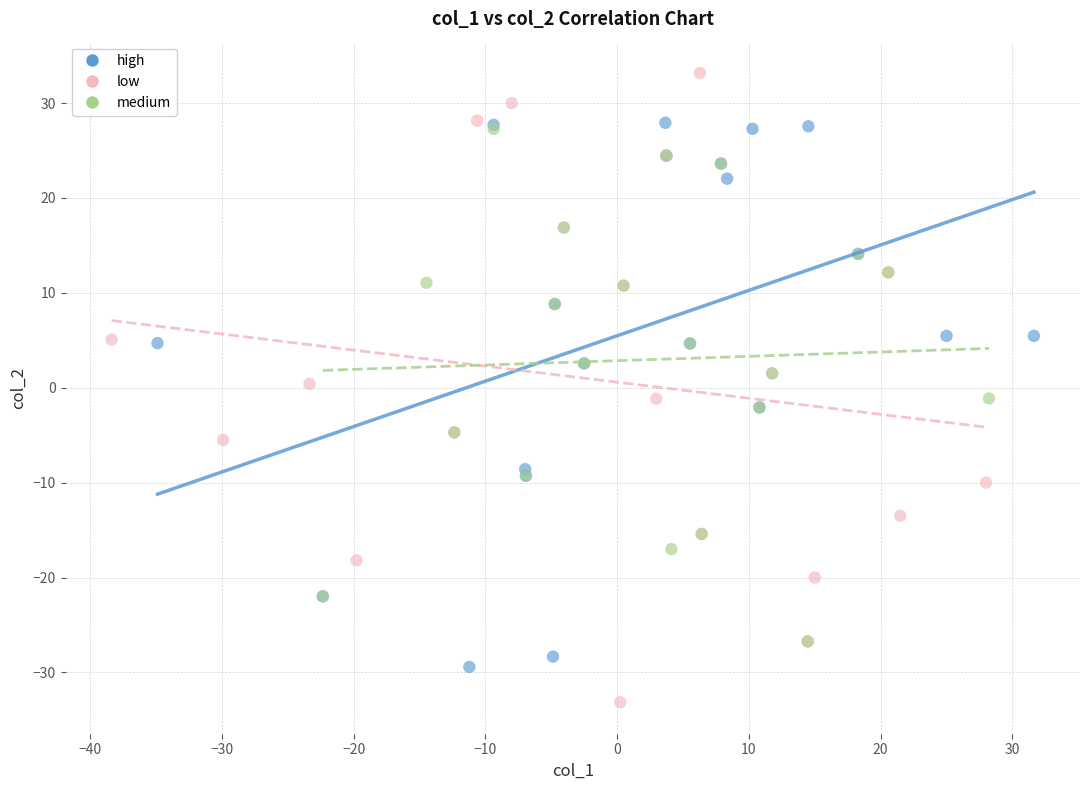

Which series reaches the minimum Y coordinate?

low